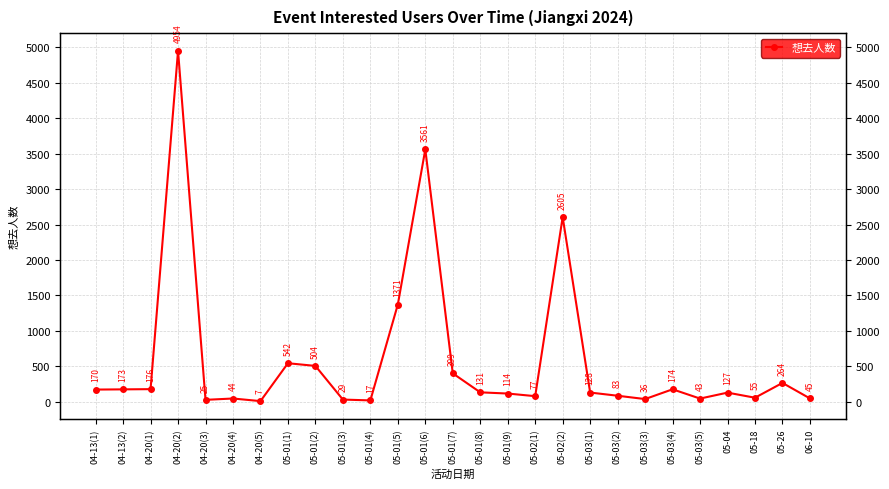

At which category does the data reach its first local peak?

04-20(2)